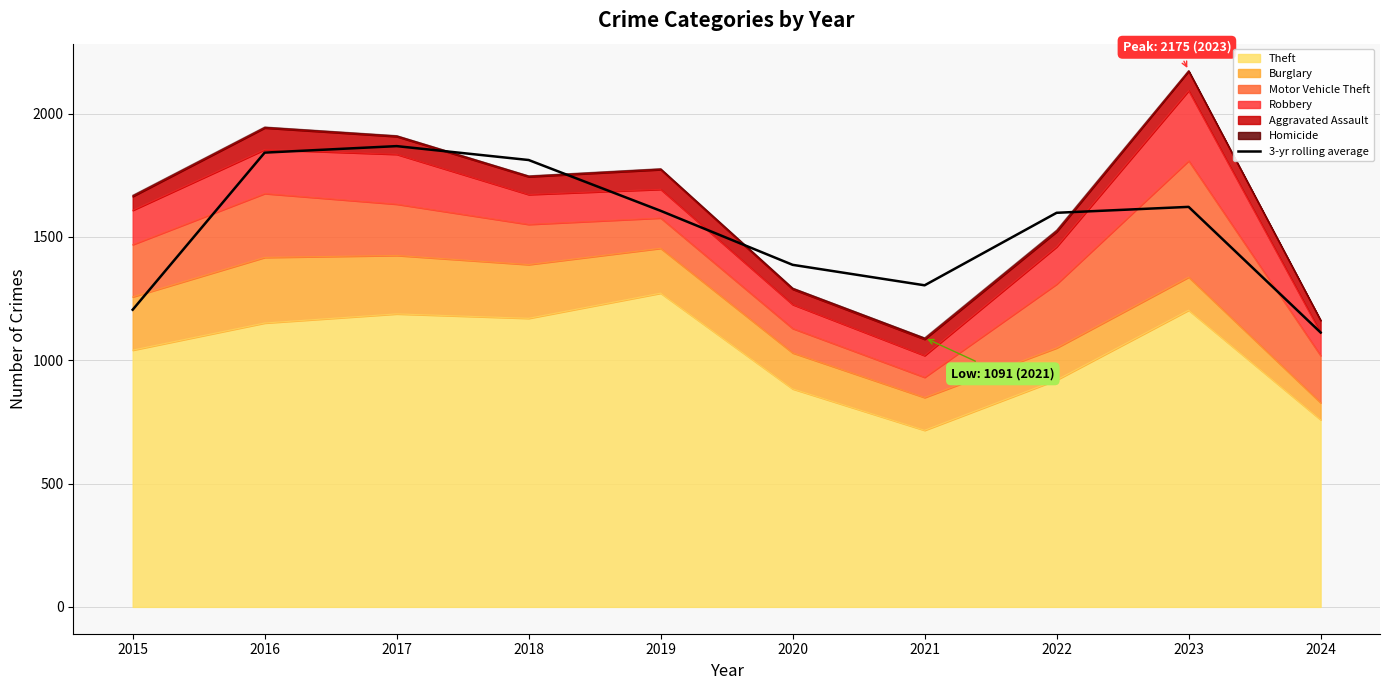

Rank the categories by value from highest to lowest.

2017, 2016, 2018, 2023, 2019, 2022, 2020, 2021, 2015, 2024